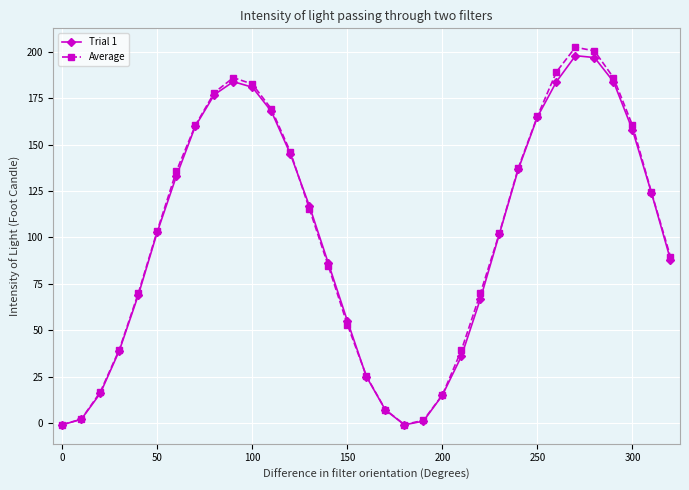

How many values in the Trial 1 series are below 103?

16